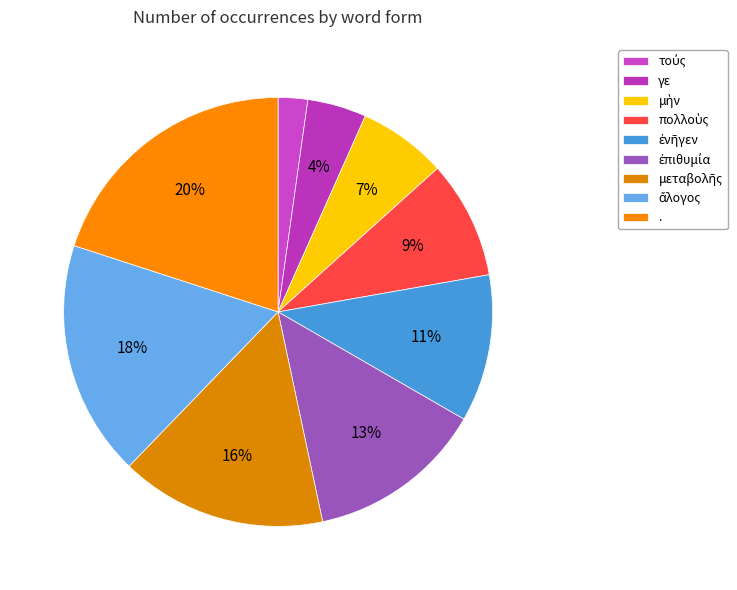

How many slices are in this pie chart?

9